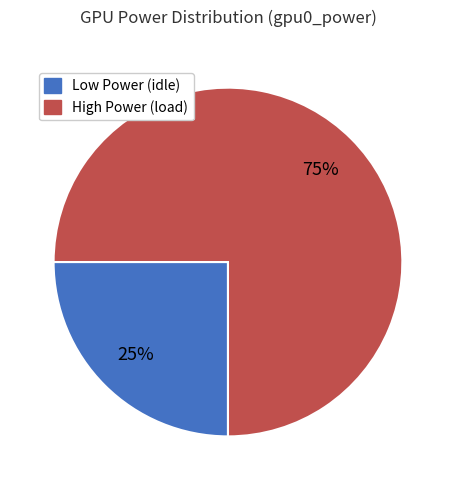

How many slices are in this pie chart?

2